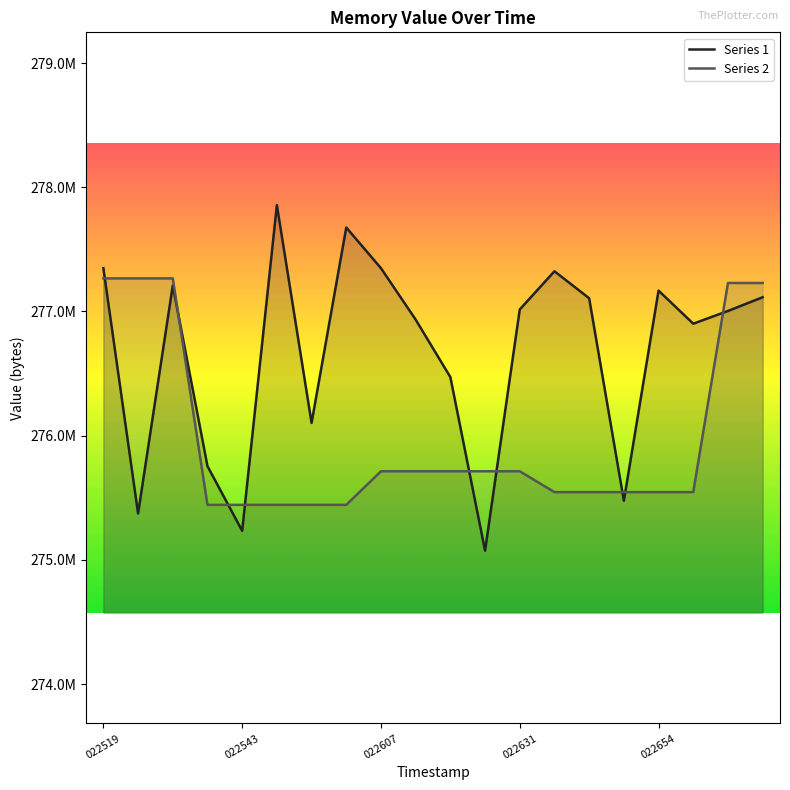

What is the difference between the maximum and minimum values in the Series 1 series?

2781184